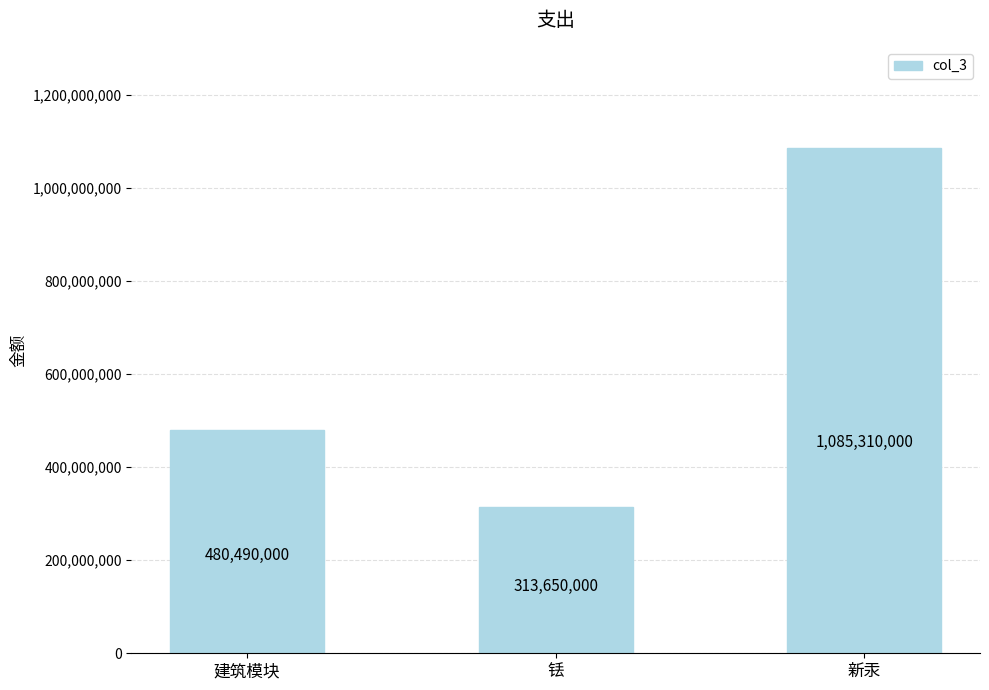

What is the smallest value displayed?

313650000